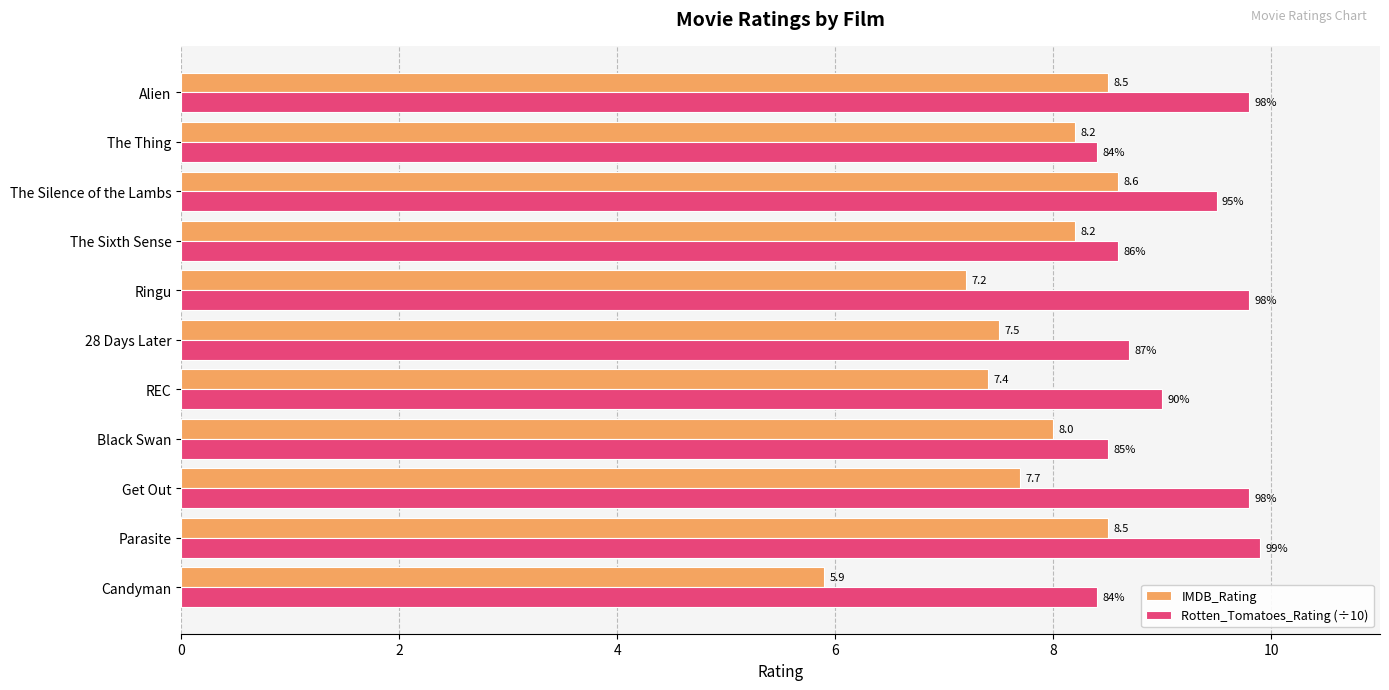

At which category is the sum across all series the highest?

Parasite